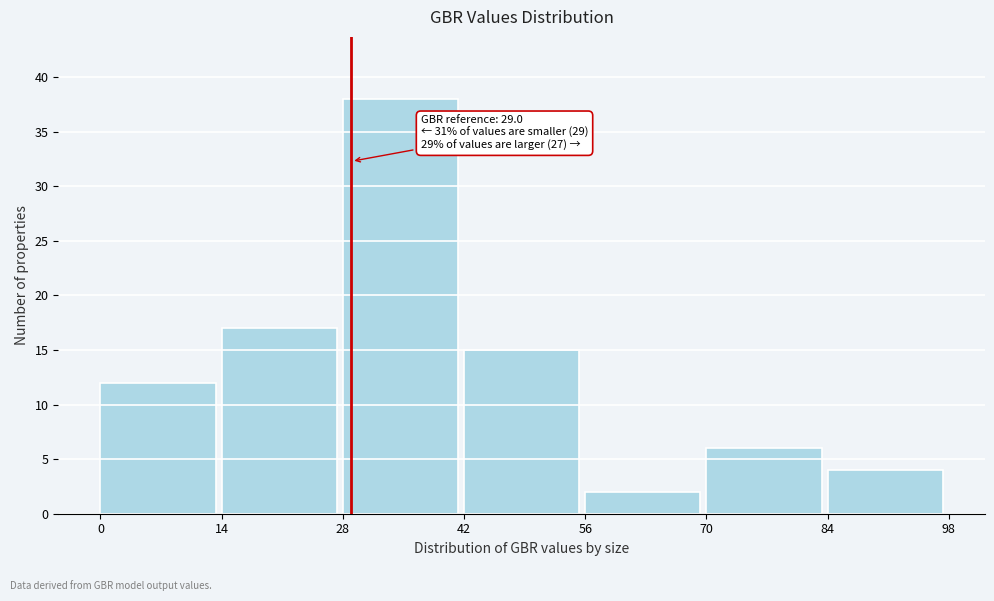

Over which range of the x-axis is the bar tallest?

28 to 42